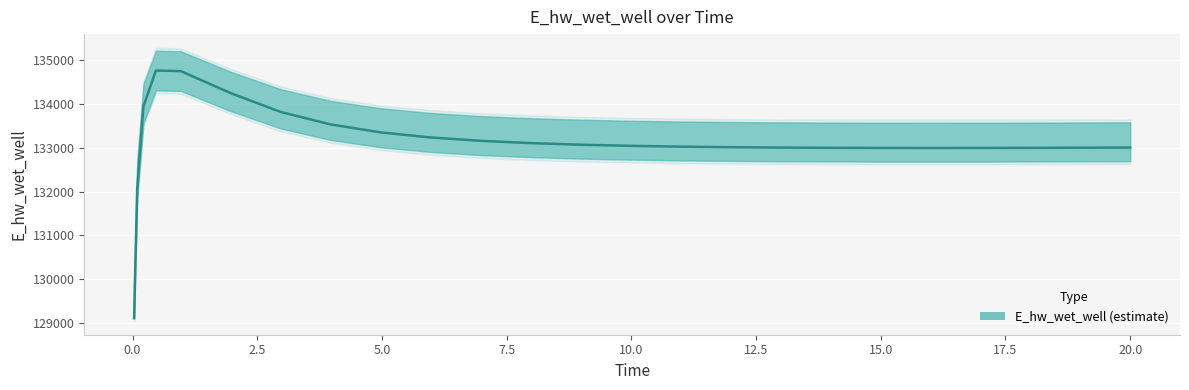

Between 5.96875 and 14.96875, which is larger?

5.96875